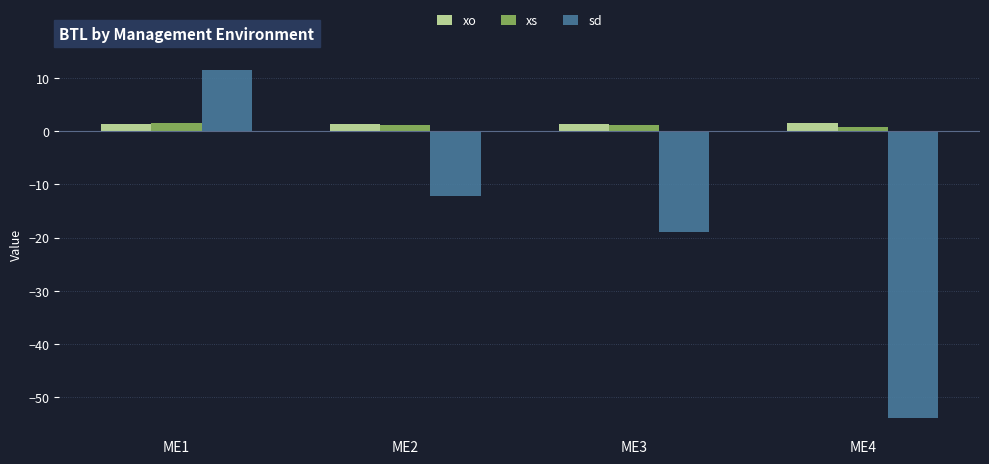

What are all the series names shown in the legend?

xo, xs, sd